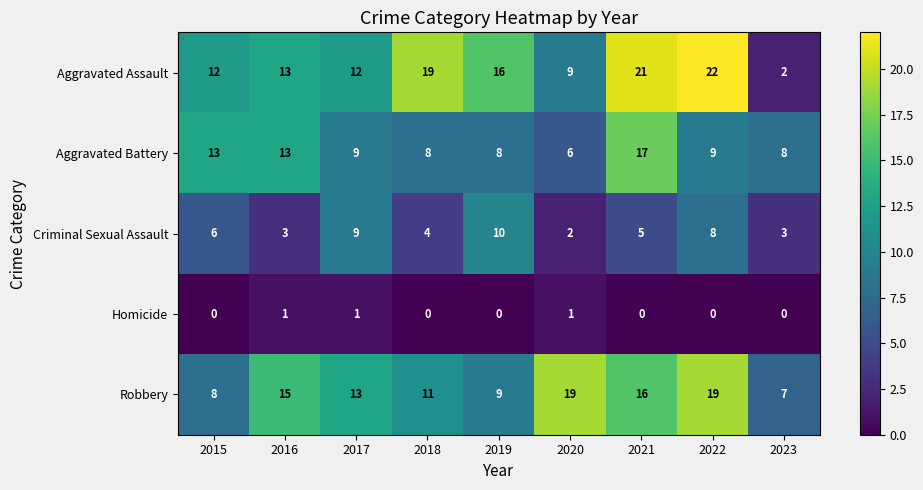

What is the sum of all Criminal Sexual Assault values?

50